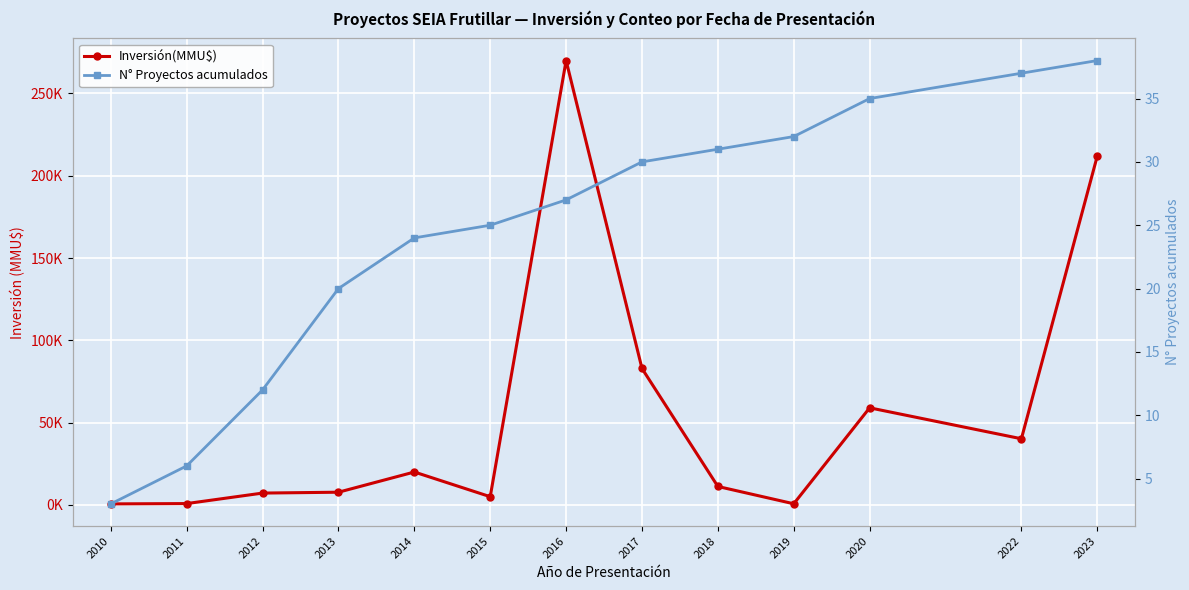

Is the value of N° Proyectos acumulados at 2019 greater than the value of Inversión(MMU$) at 2023?

No